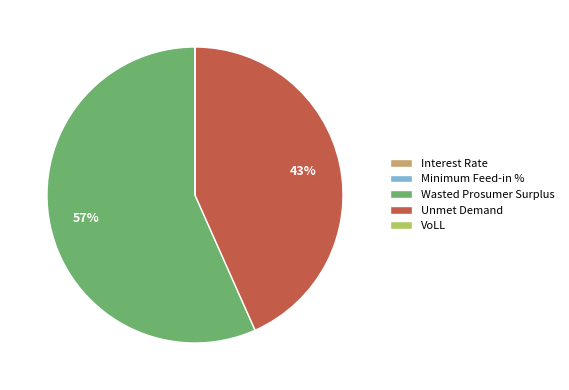

Is there any slice that represents more than half of the pie?

Yes